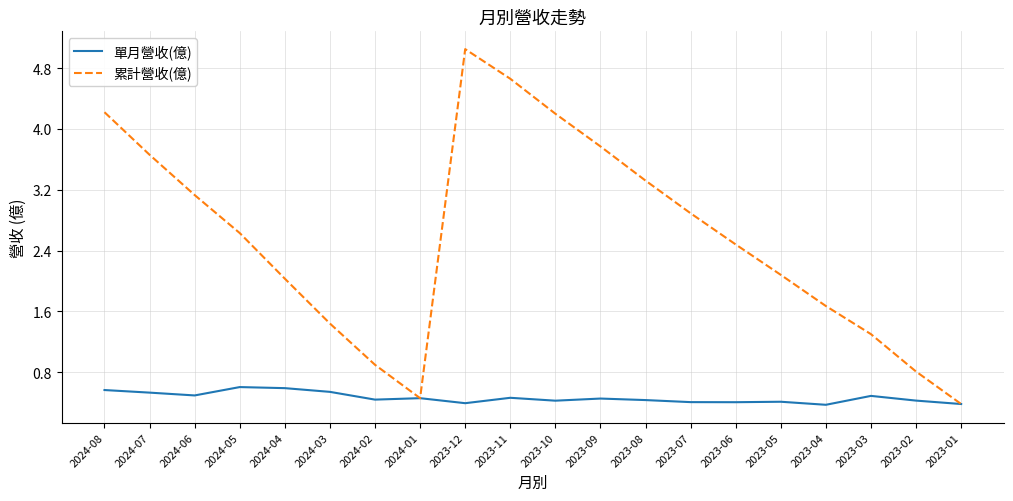

What is the smallest value displayed?

0.4